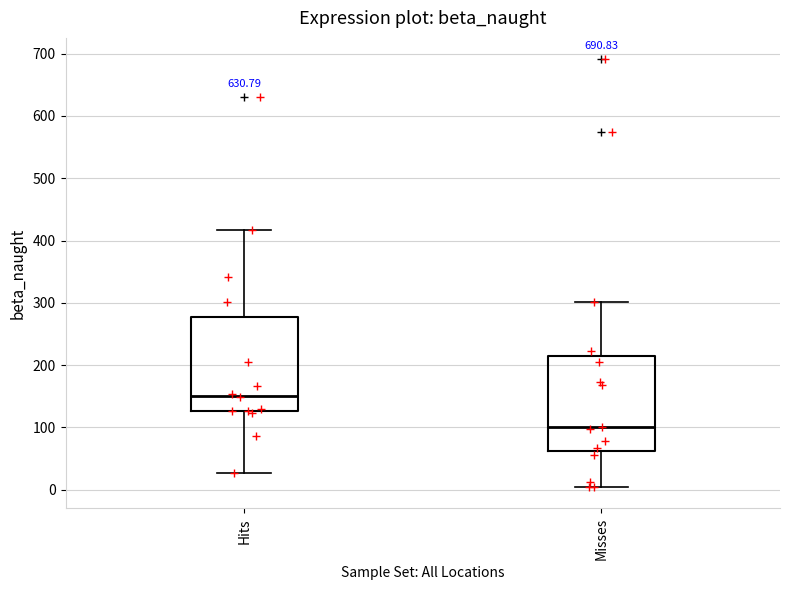

Reading left to right, read every box against the y-axis: the position of its median line, the range the box covers, and the ends of its whiskers. The values are not printed on the chart, so give them approximately, as read against the axis.

Hits: median 150, box 130 to 280, whiskers 30 to 420
Misses: median 100, box 60 to 210, whiskers 0 to 300